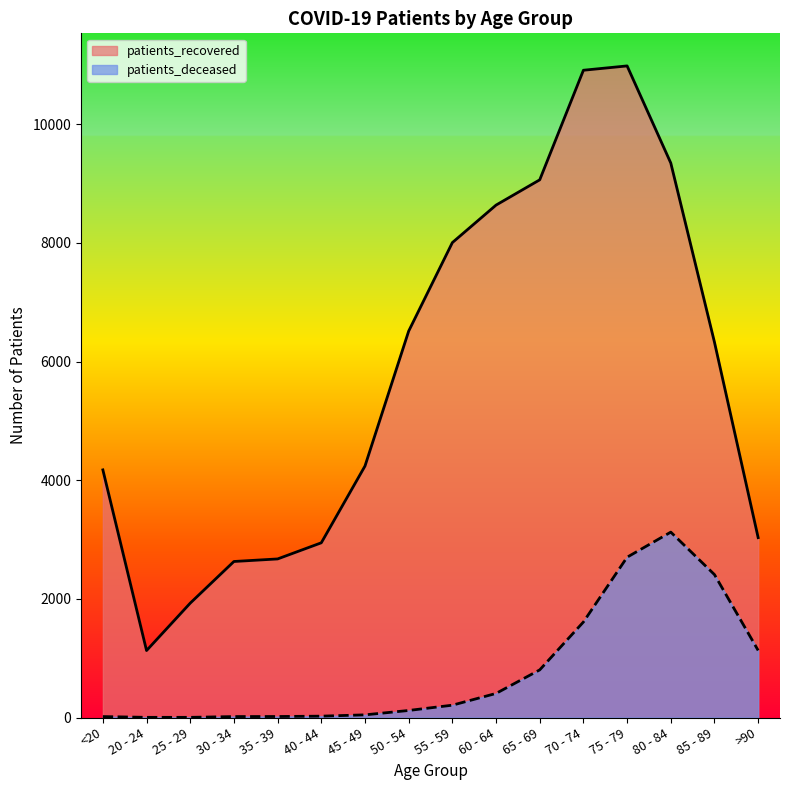

What position from the left is 65 - 69?

11